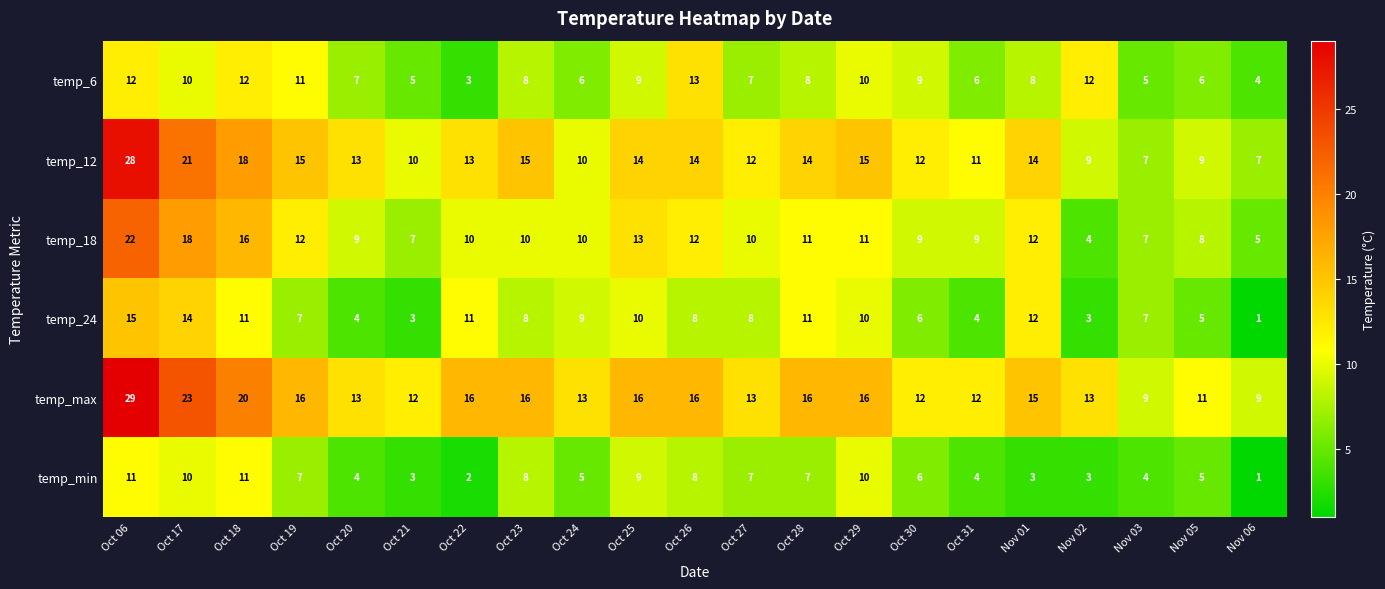

What is the highest value of the temp_min series?

11